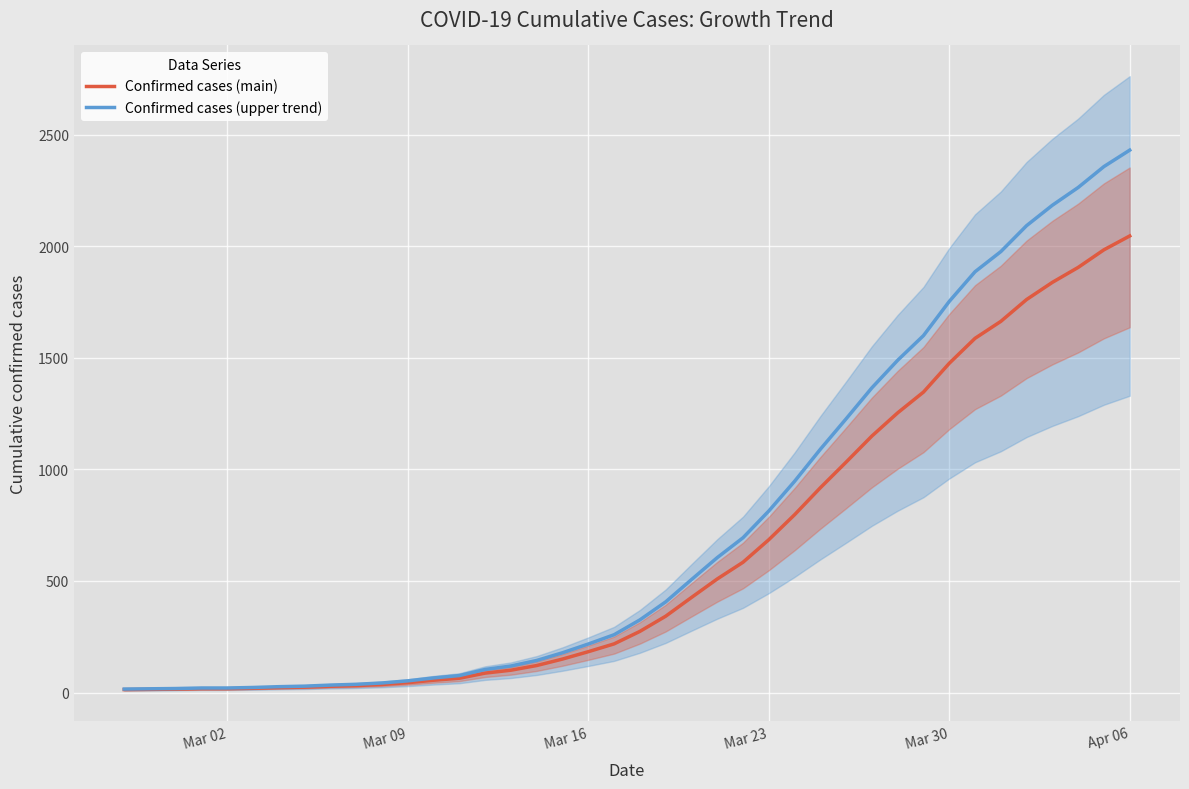

How many lines are shown in the chart?

2